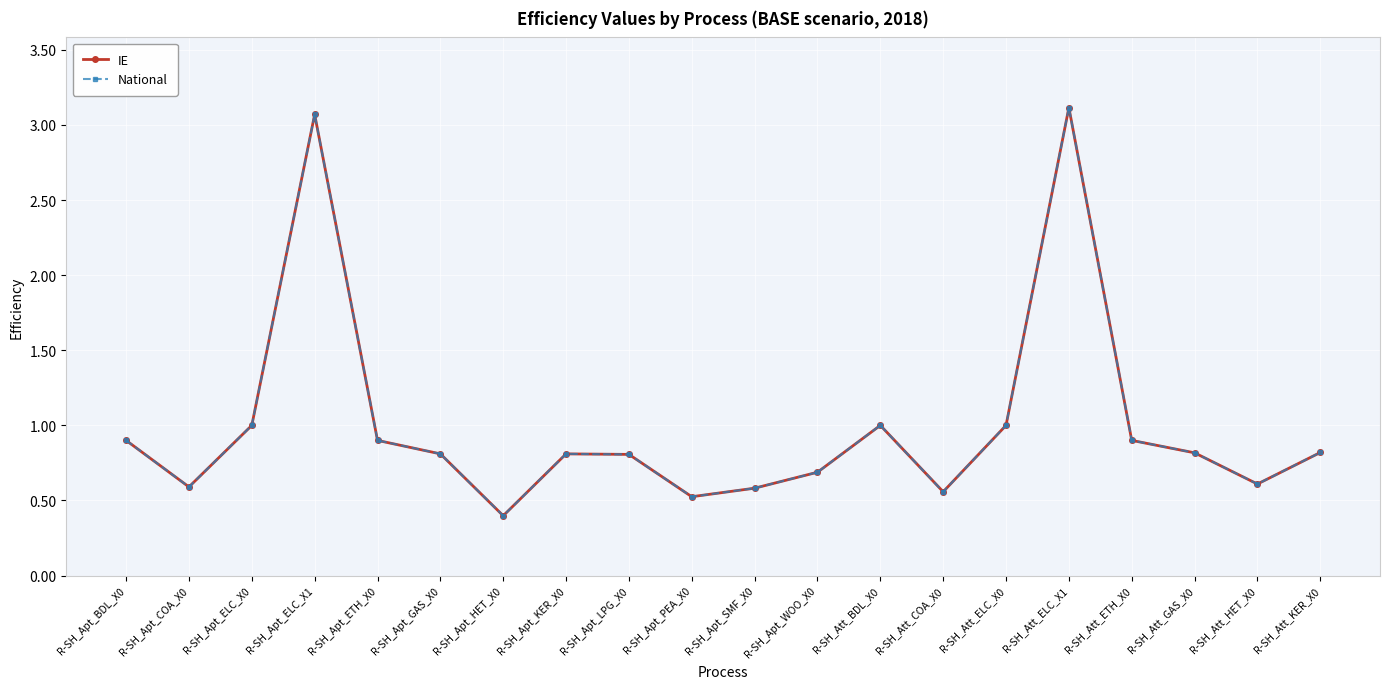

Does the chart have visible grid lines?

Yes